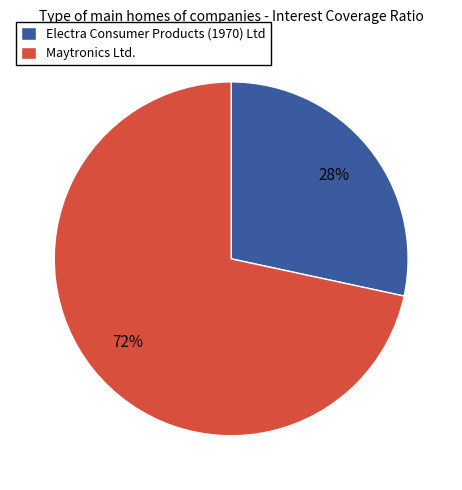

To the nearest percent, what portion does Electra Consumer Products (1970) Ltd represent?

28%